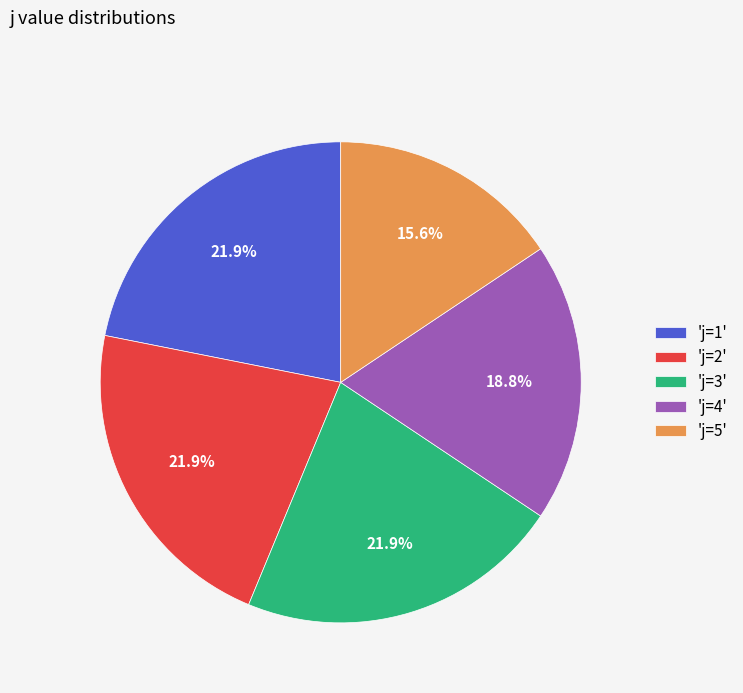

How many slices are in this pie chart?

5